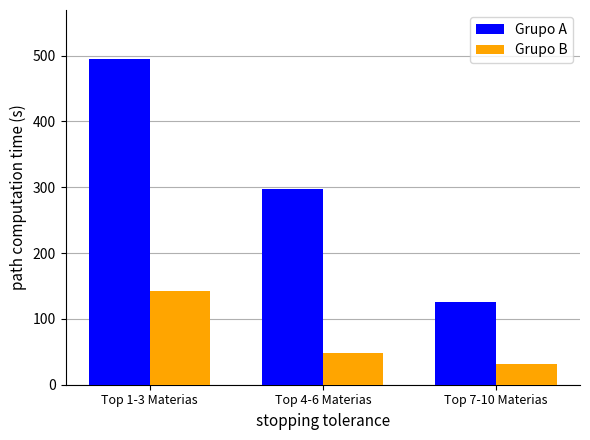

Count the number of data series in this chart.

2